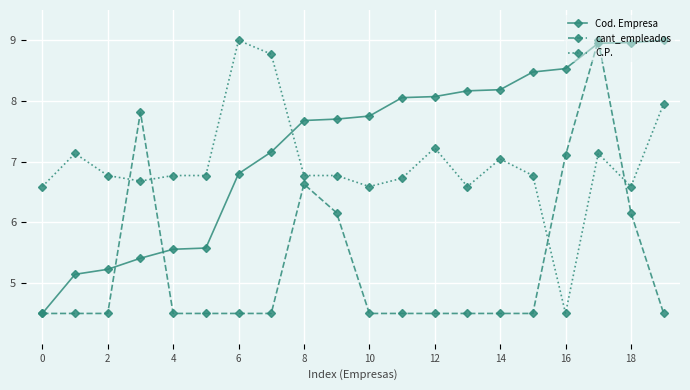

How many intersections are there between cant_empleados and C.P.?

4